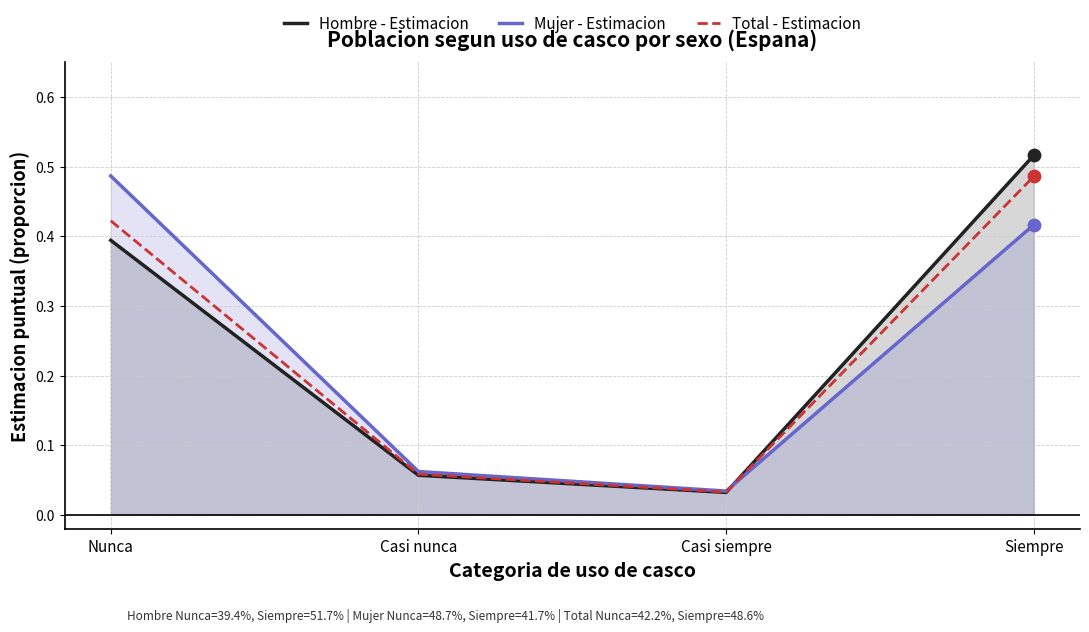

Which series has the largest total across all categories?

Hombre - Estimacion